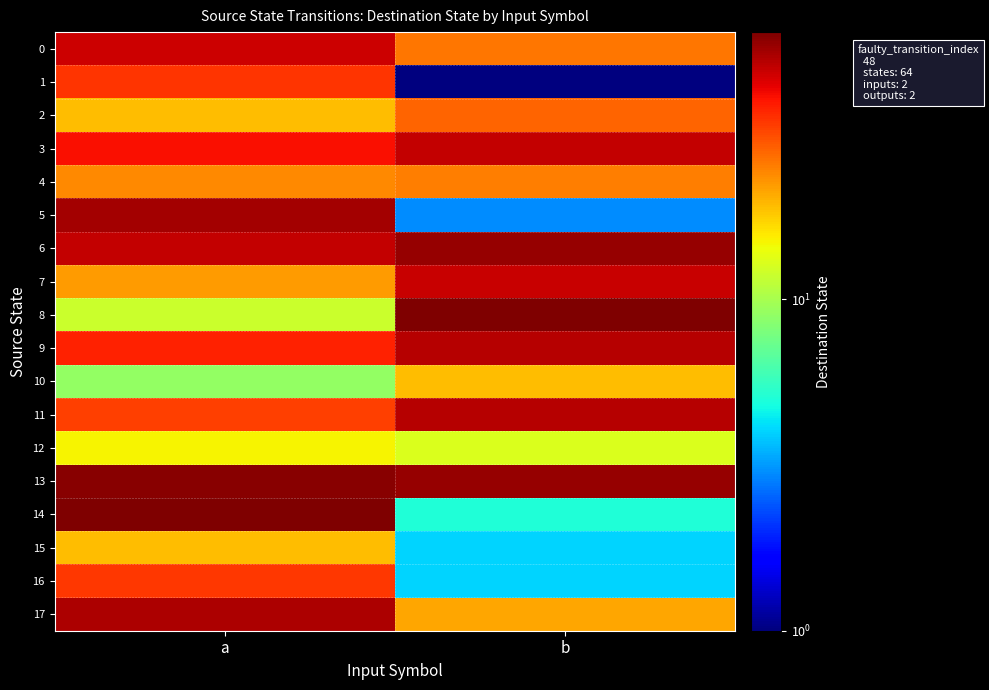

What is the spread (max minus min) of values at b?

63